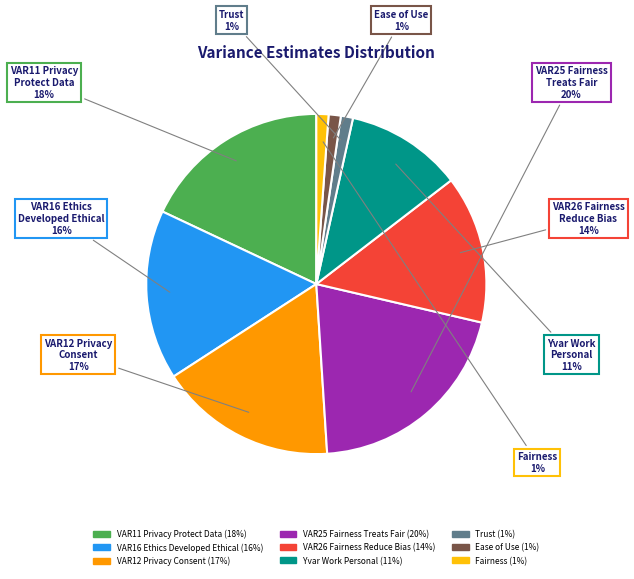

To the nearest percent, what is the difference between the largest and smallest slice percentages?

19%